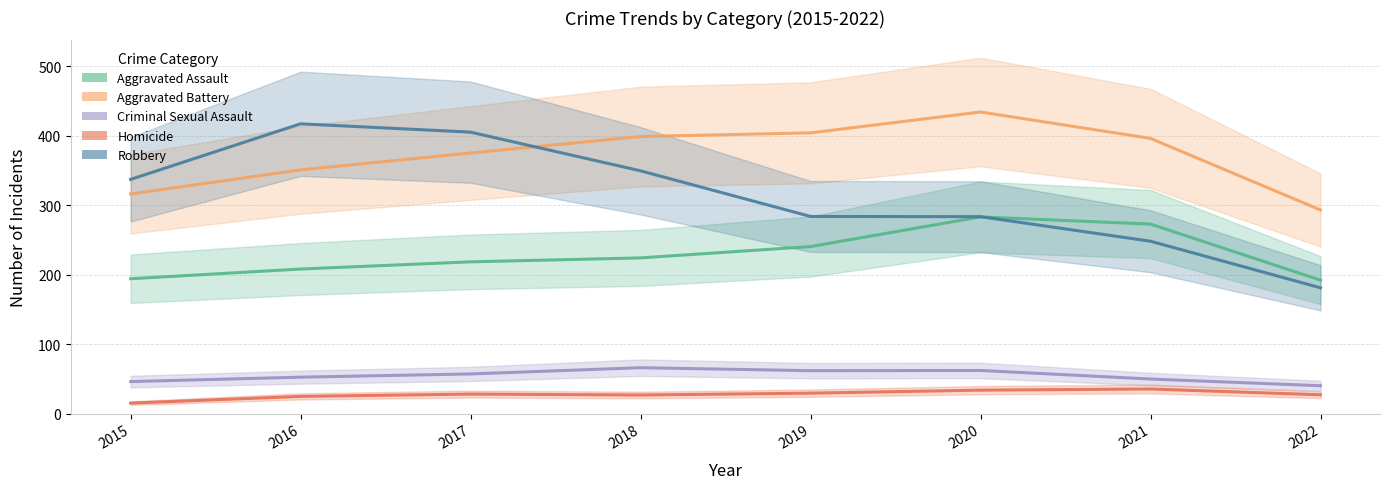

Where does the Aggravated Assault series first go above 224?

2018